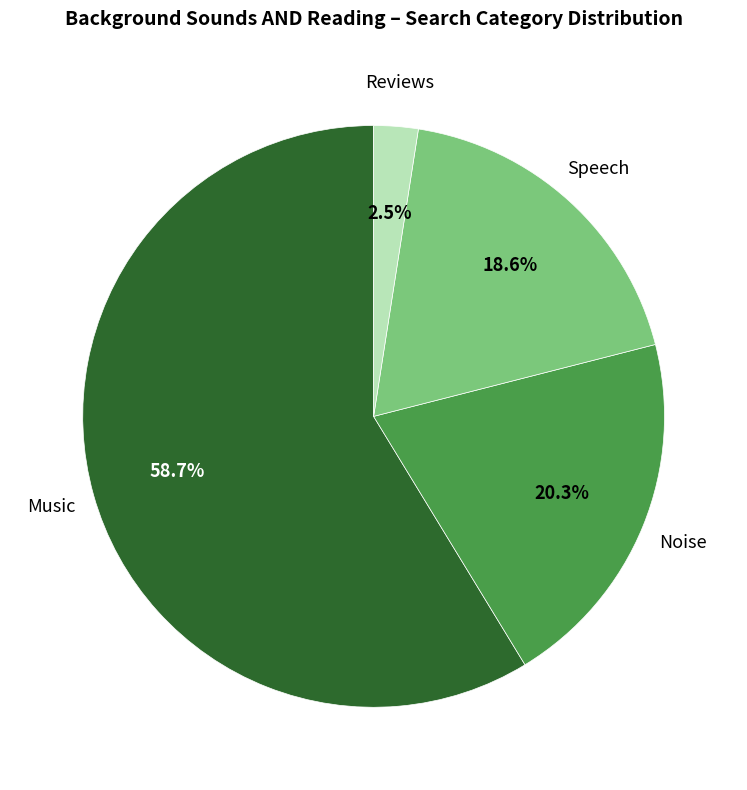

Does any single category account for the majority?

Yes